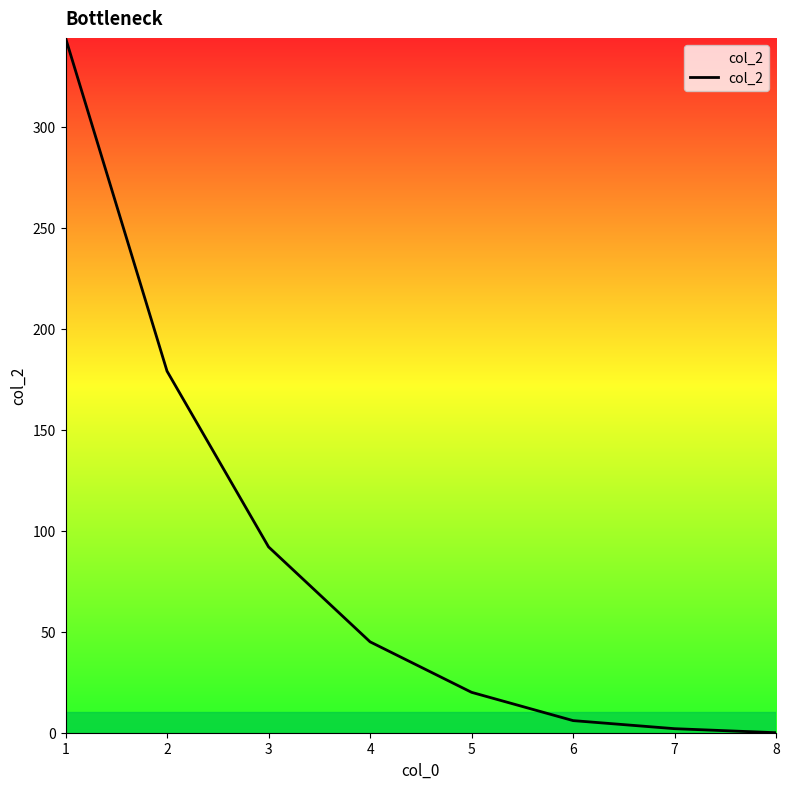

Between 4 and 2, which is larger?

2